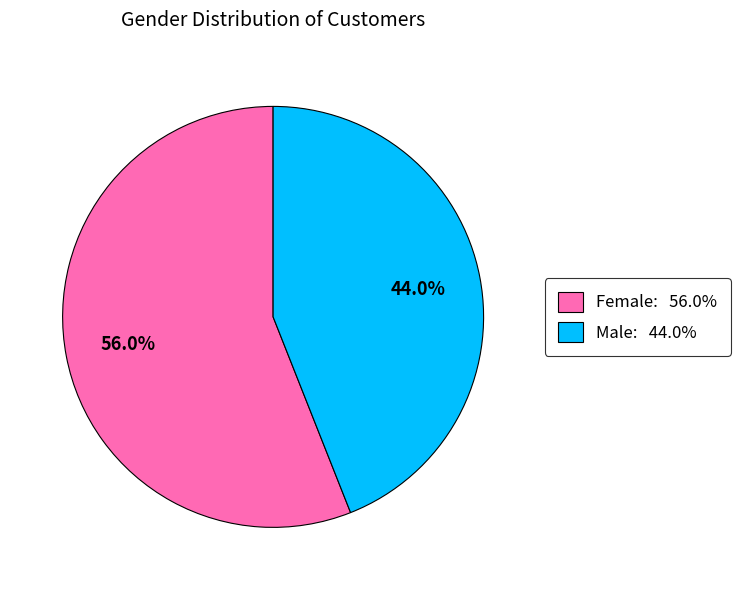

Combined, what portion of the pie is Female and Male?

100.0%